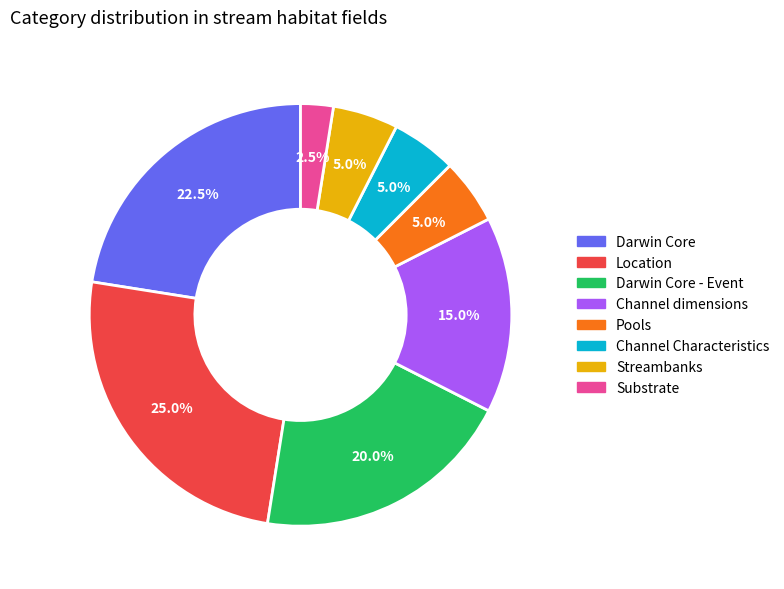

To the nearest percent, what portion does Darwin Core - Event represent?

20%